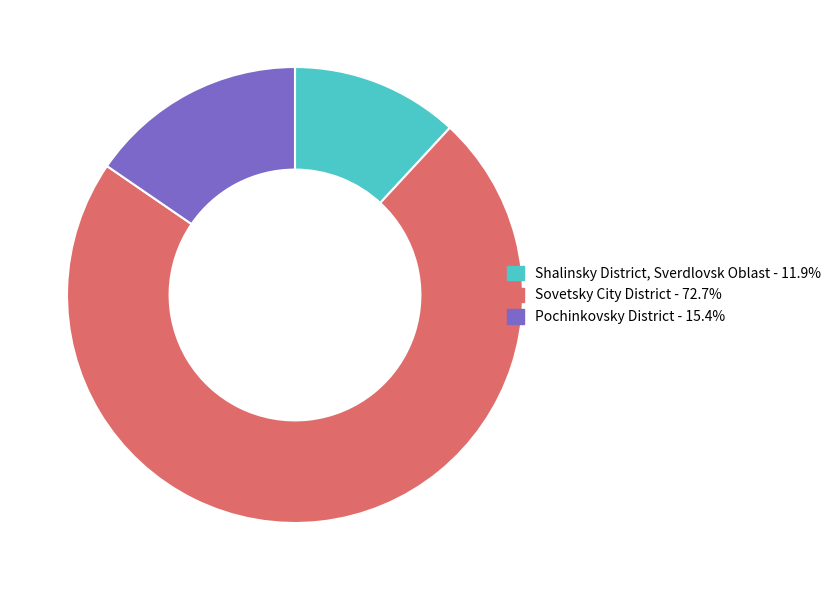

The Pochinkovsky District slice represents 15% of the pie. True or false?

True